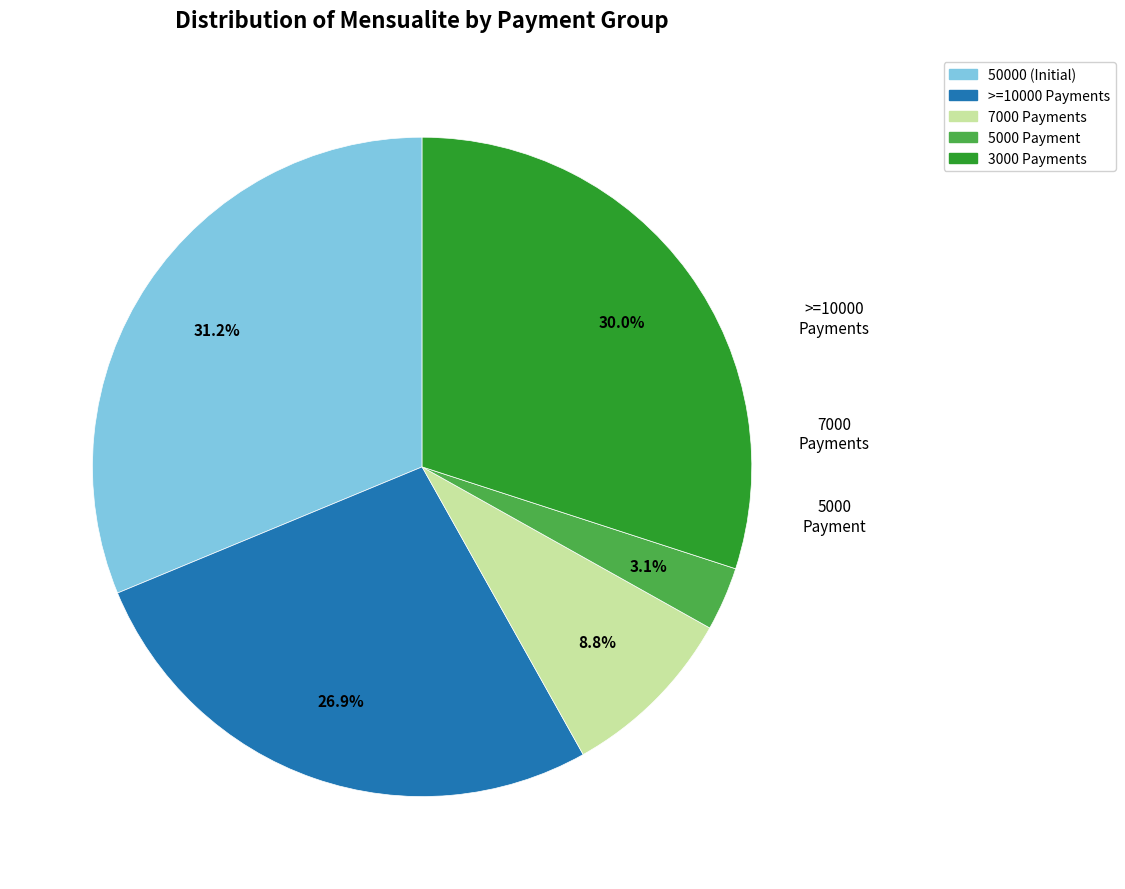

Does any single category account for the majority?

No